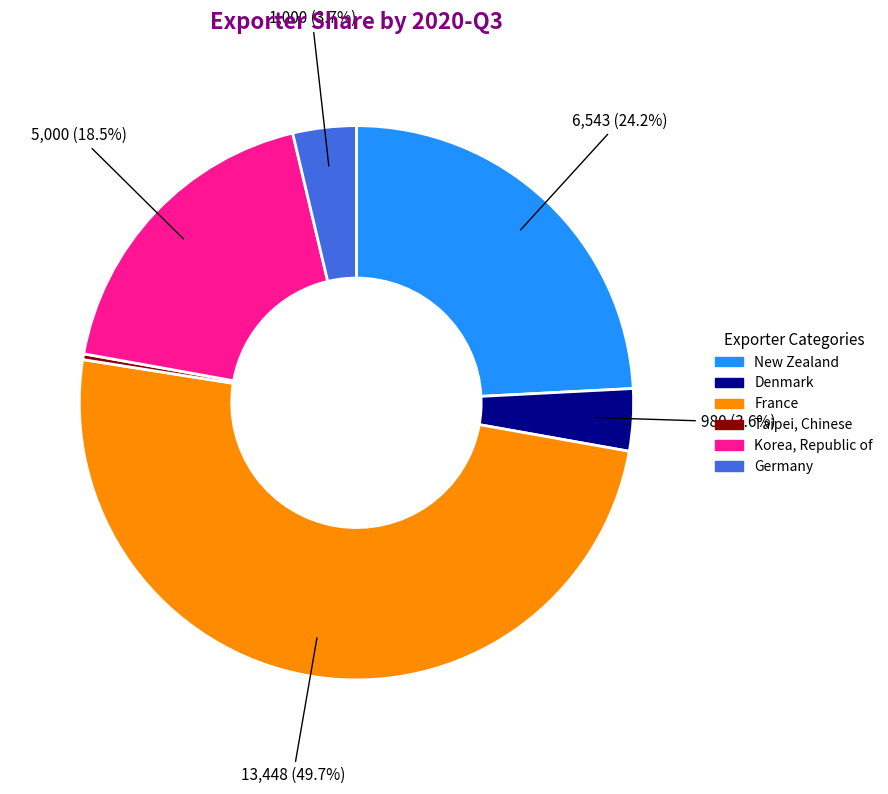

How many segments does this pie chart have?

6